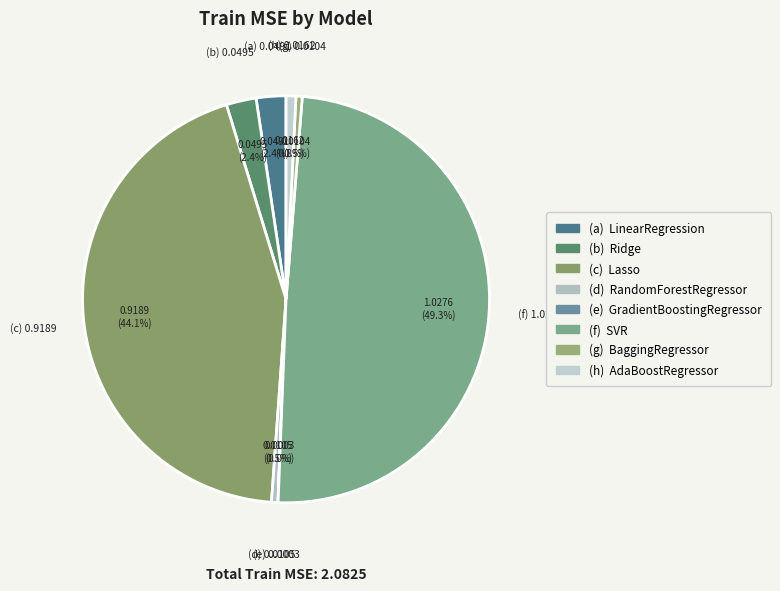

Which category has the biggest portion of the pie?

SVR